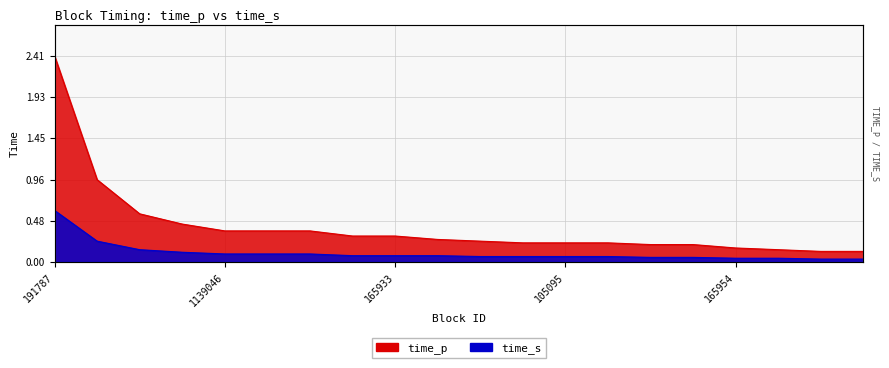

The value of time_p at 244520 is 0.5. True or false?

False